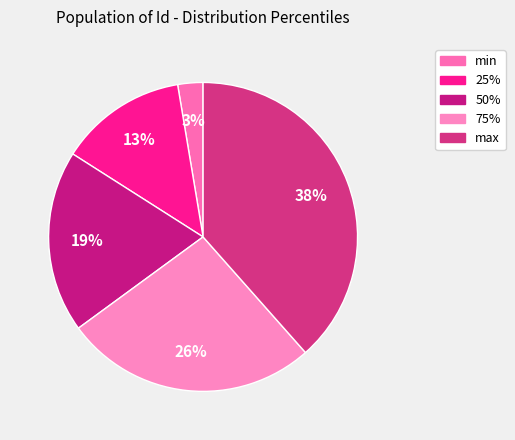

How much of the chart is everything except min?

97.4%